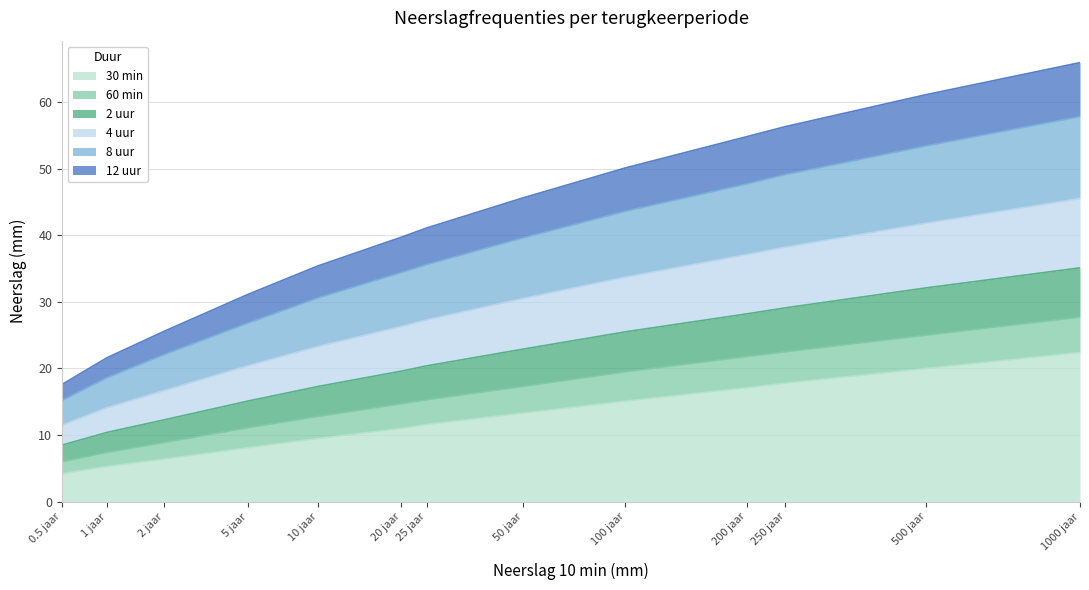

Which series changed the most between 2 jaar and 20 jaar?

12 uur